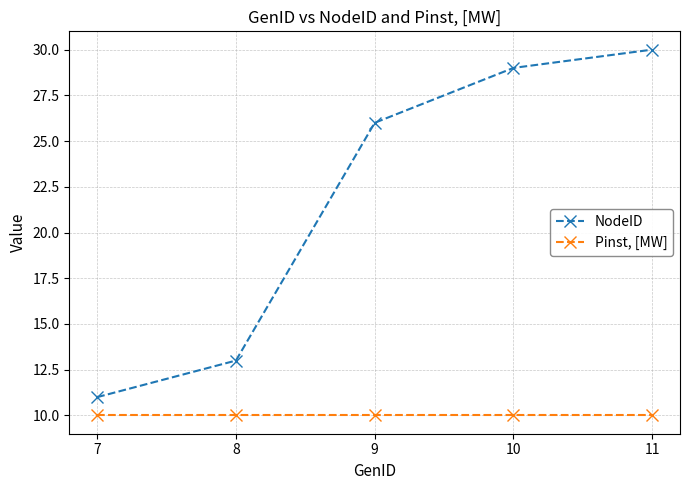

Read the NodeID value at 9.

26